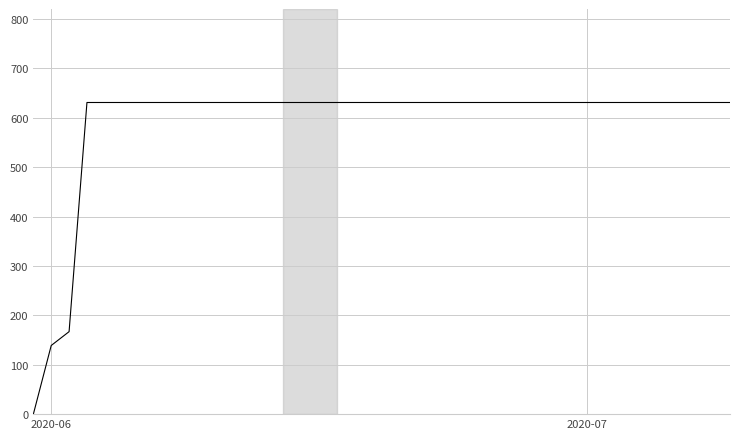

What is the difference between the maximum and minimum values?

631